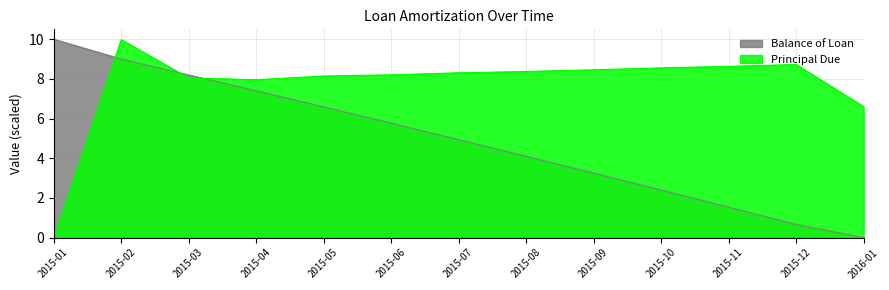

What is the total value across all series at 2015-02?

19.0